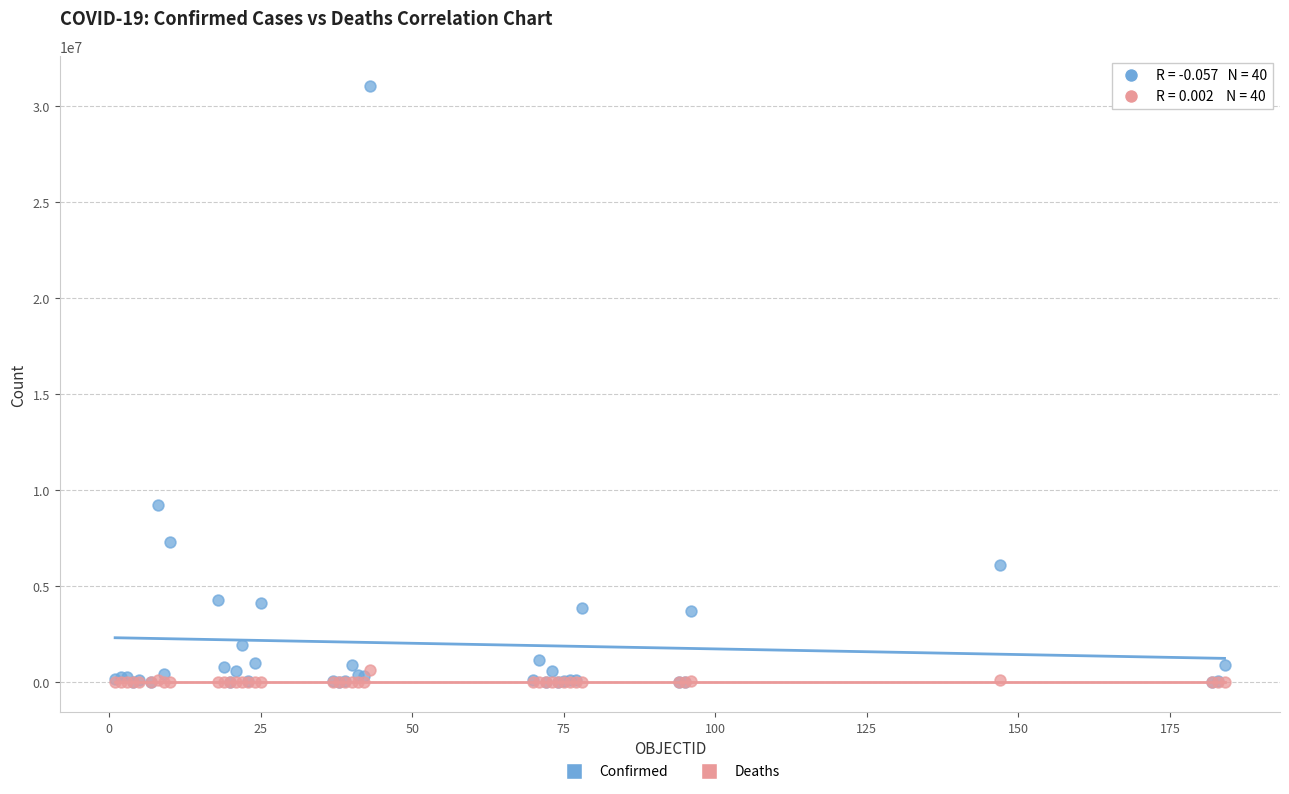

Across all series, what Y value is closest to 15530019?

9230573